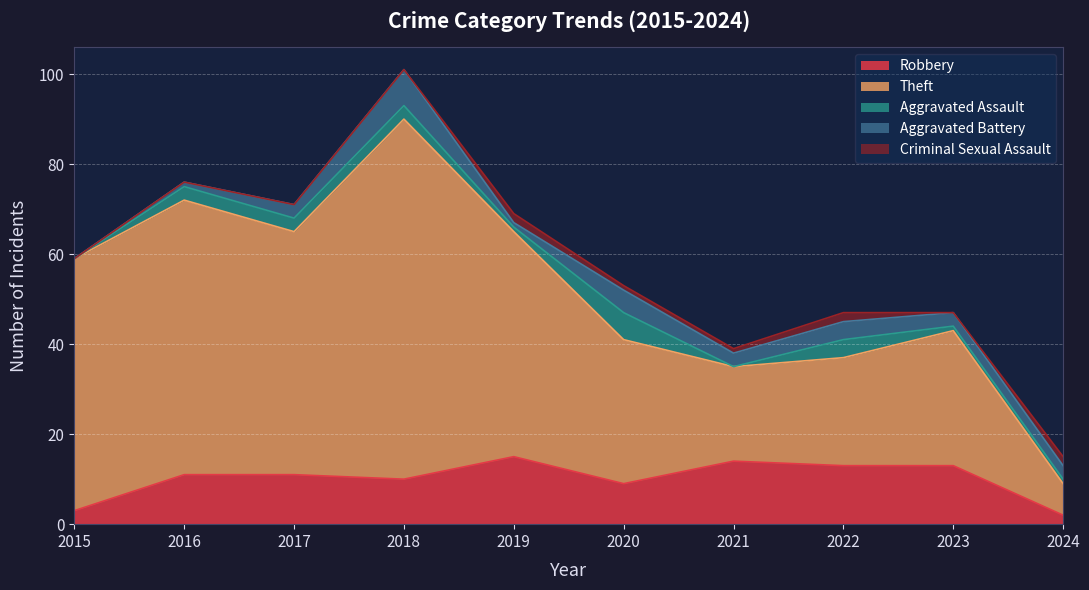

Which category has the highest value in the Aggravated Battery series?

2018